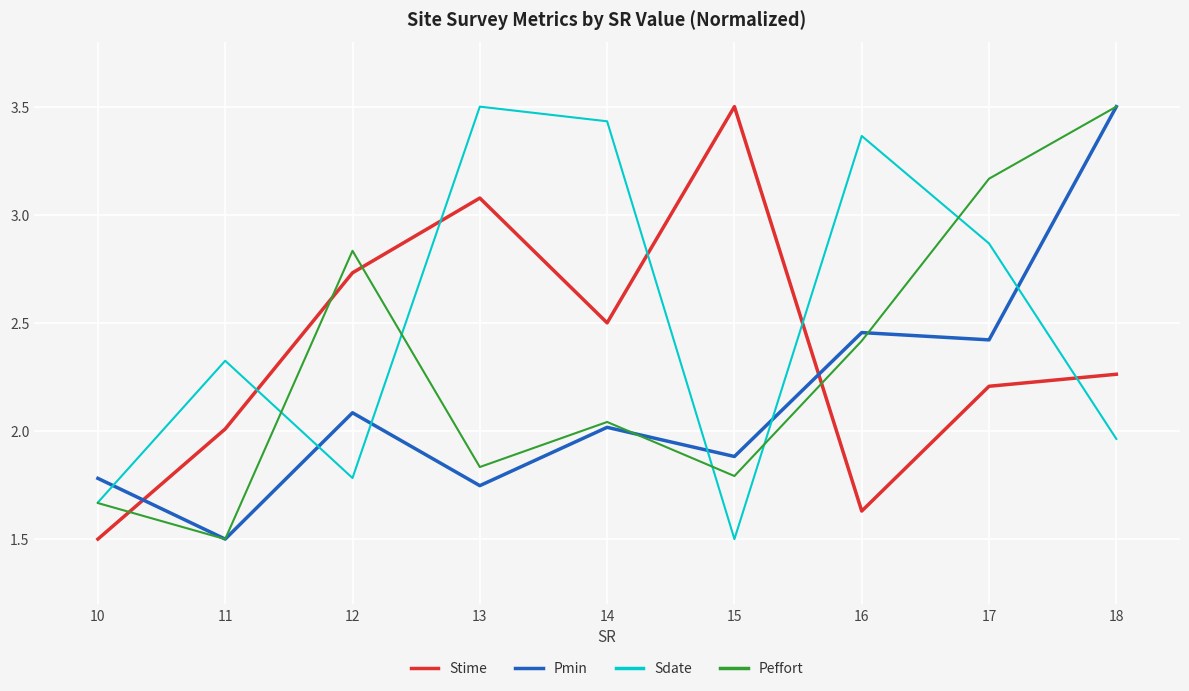

Is it true that Sdate equals 4.5 at 14?

False